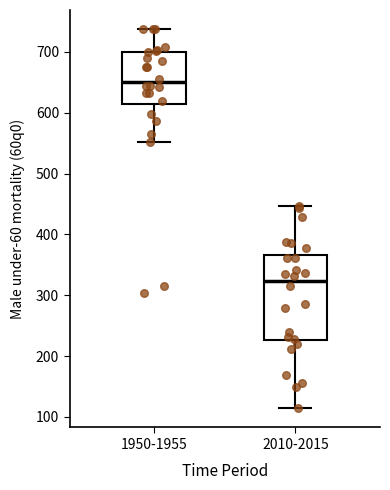

Which box's median line is the lowest?

2010-2015